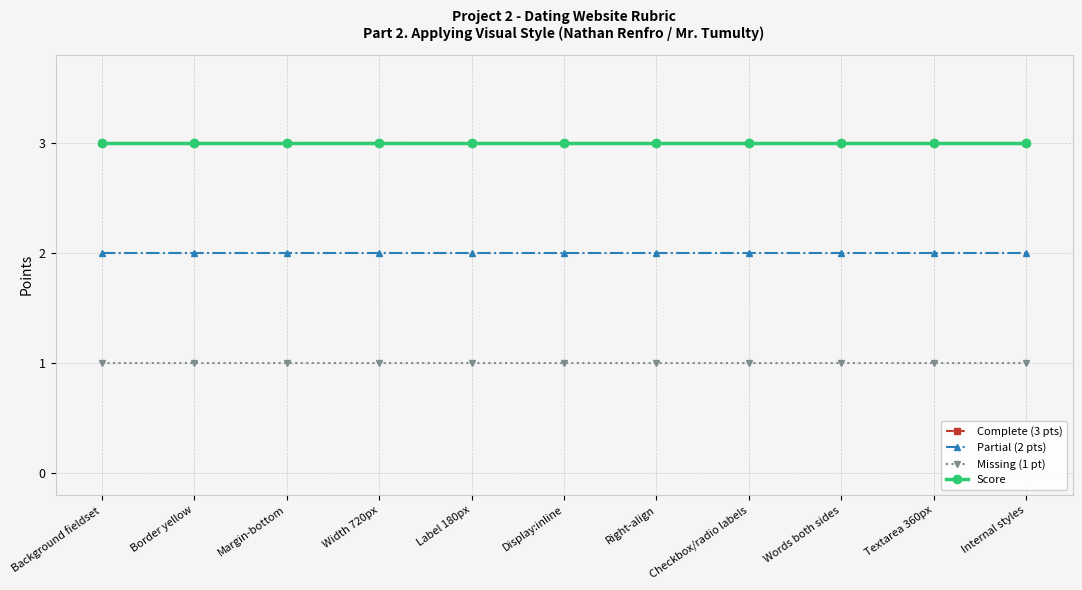

Reading left to right, list all the values displayed in this chart.

Complete (3 pts): Background fieldset=3	Border yellow=3	Margin-bottom=3	Width 720px=3	Label 180px=3	Display:inline=3	Right-align=3	Checkbox/radio labels=3	Words both sides=3	Textarea 360px=3	Internal styles=3
Partial (2 pts): Background fieldset=2	Border yellow=2	Margin-bottom=2	Width 720px=2	Label 180px=2	Display:inline=2	Right-align=2	Checkbox/radio labels=2	Words both sides=2	Textarea 360px=2	Internal styles=2
Missing (1 pt): Background fieldset=1	Border yellow=1	Margin-bottom=1	Width 720px=1	Label 180px=1	Display:inline=1	Right-align=1	Checkbox/radio labels=1	Words both sides=1	Textarea 360px=1	Internal styles=1
Score: Background fieldset=3	Border yellow=3	Margin-bottom=3	Width 720px=3	Label 180px=3	Display:inline=3	Right-align=3	Checkbox/radio labels=3	Words both sides=3	Textarea 360px=3	Internal styles=3